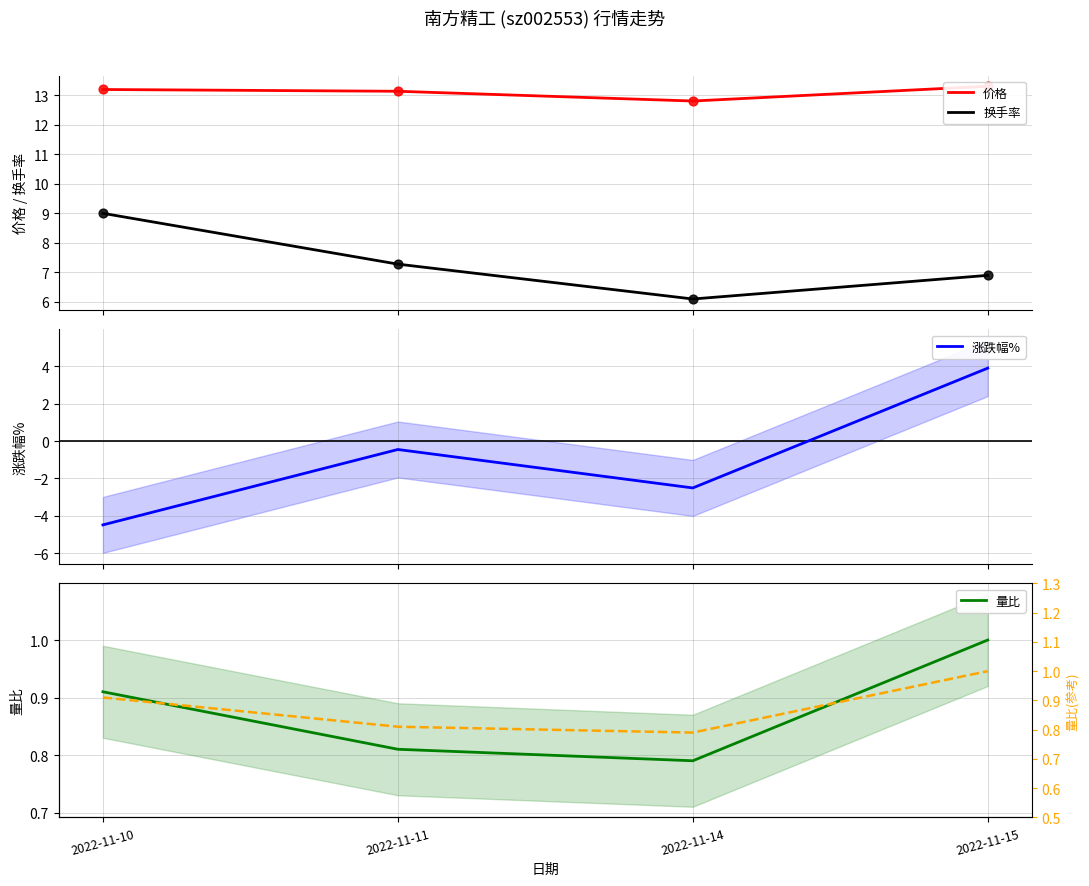

Which series reaches the maximum Y coordinate?

价格